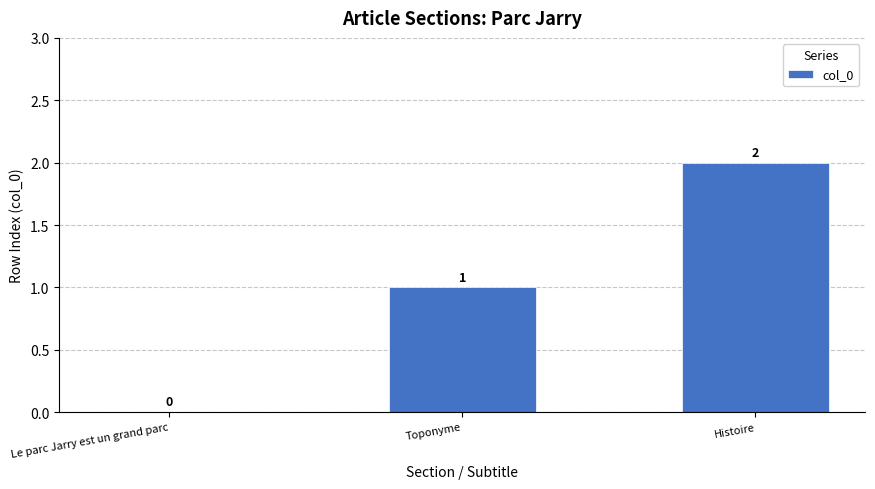

Reading left to right, list all the values displayed in this chart.

Le parc Jarry est un grand parc=0	Toponyme=1	Histoire=2